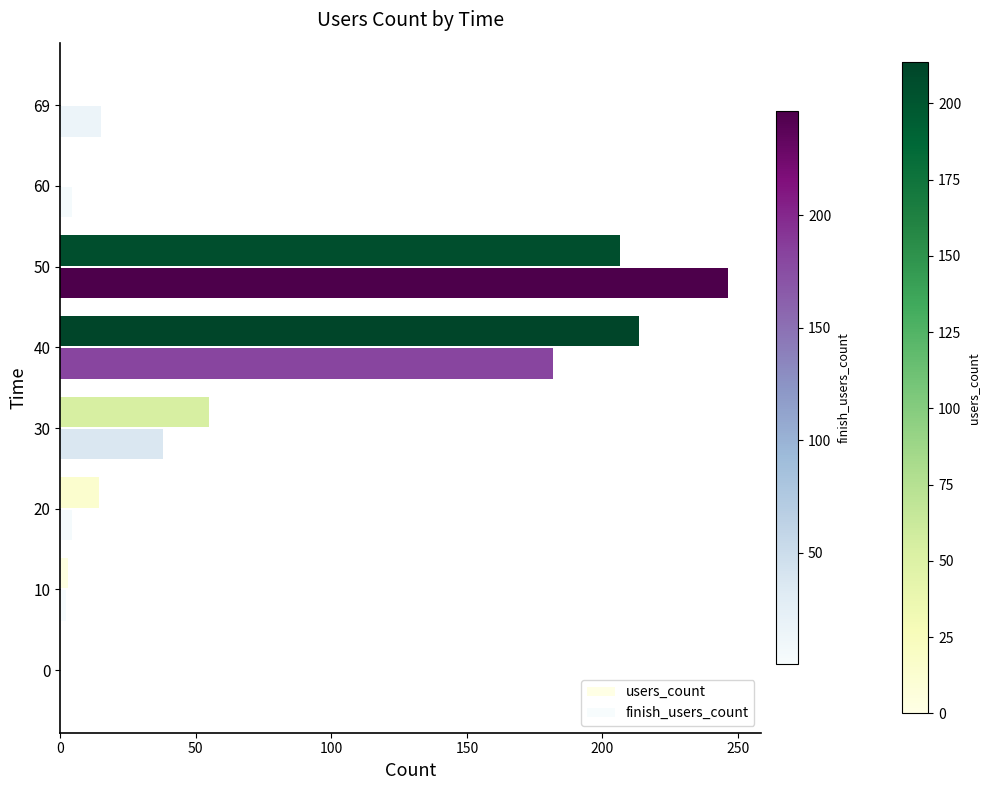

Which label corresponds to the largest value in the chart?

50